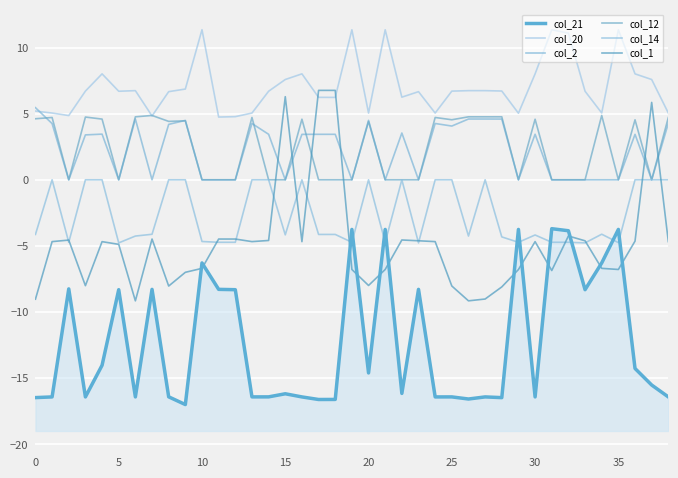

What is the difference between the maximum and minimum values in the col_1 series?

15.9